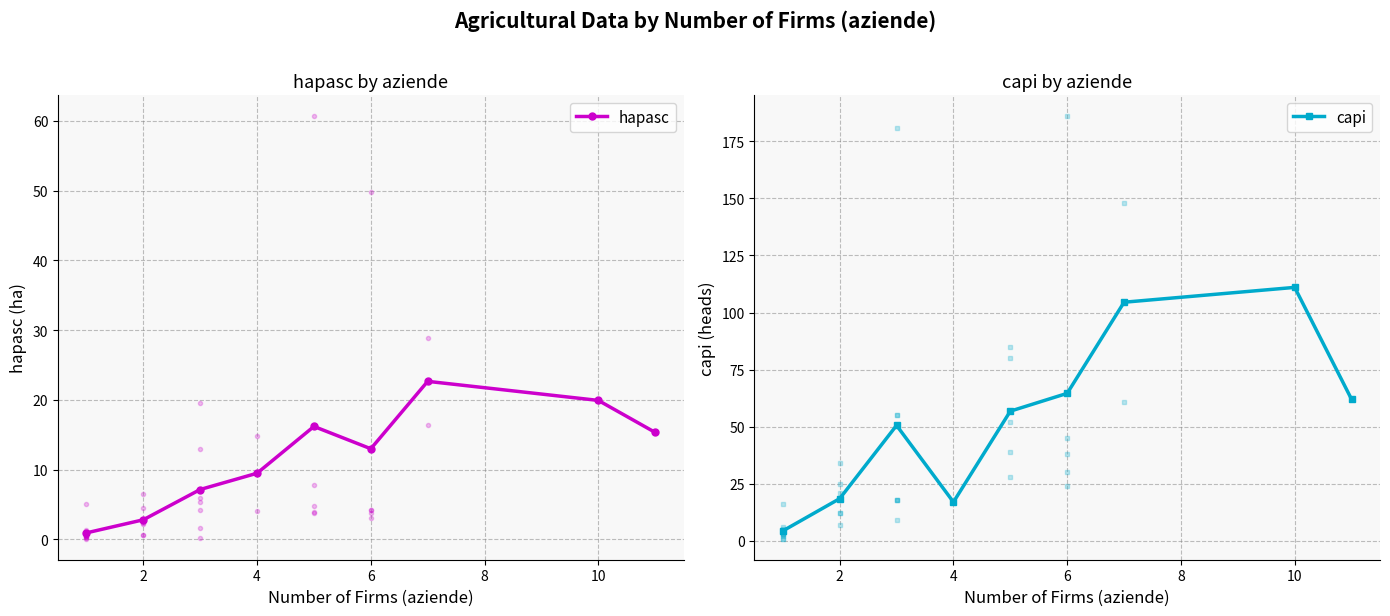

What is the difference between the hapasc values at 4 and 6?

3.5